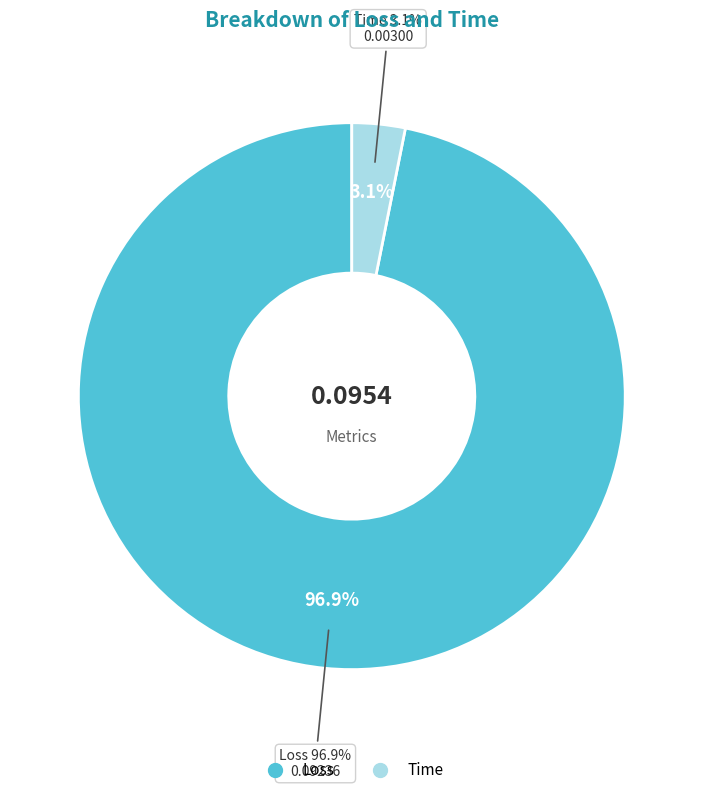

Does Loss represent more than half of the total?

Yes